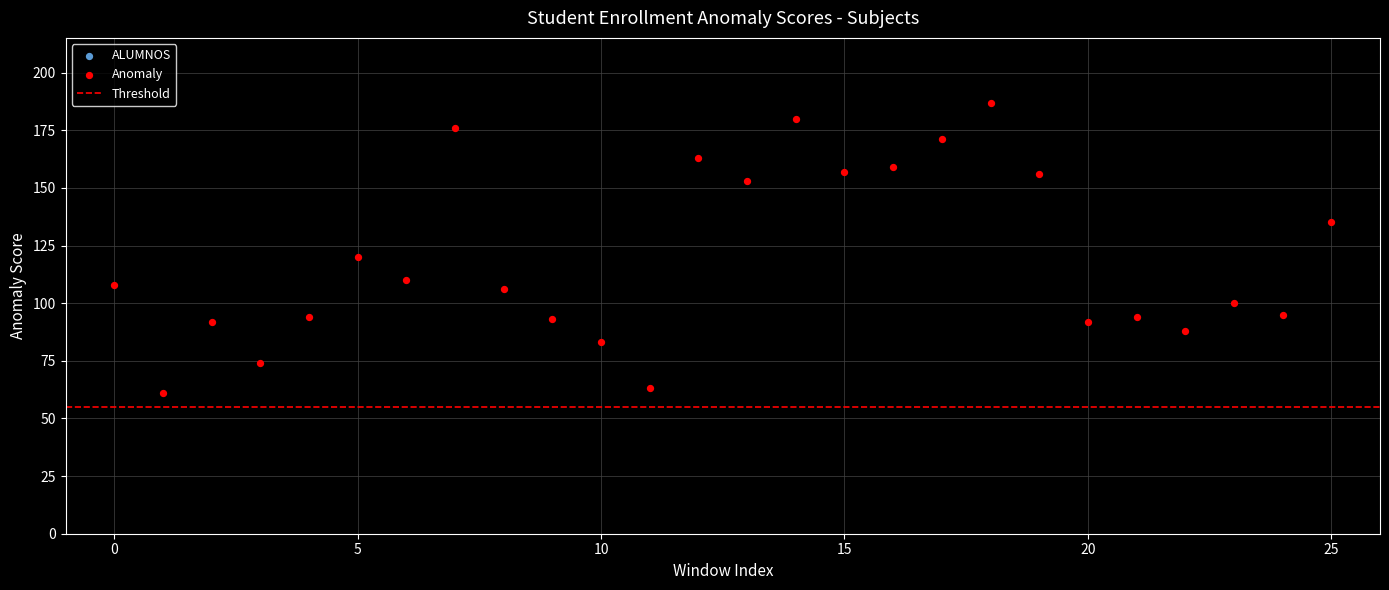

What Y value in the scatter plot is closest to 124?

120